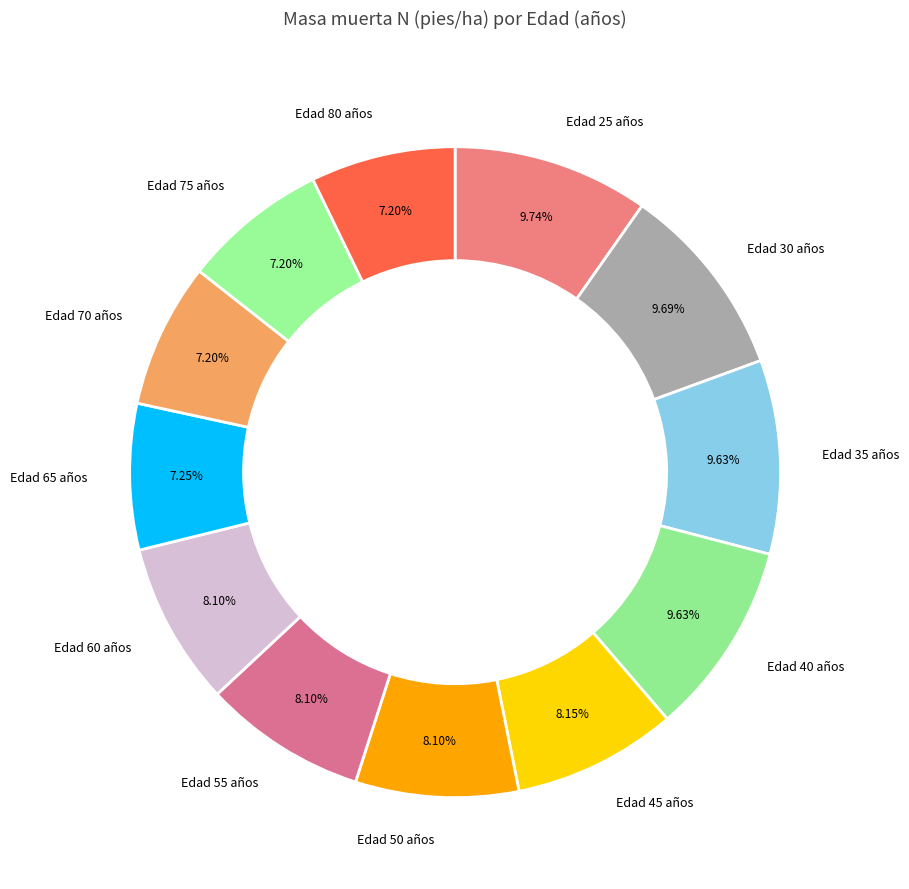

How many slices are in this pie chart?

12